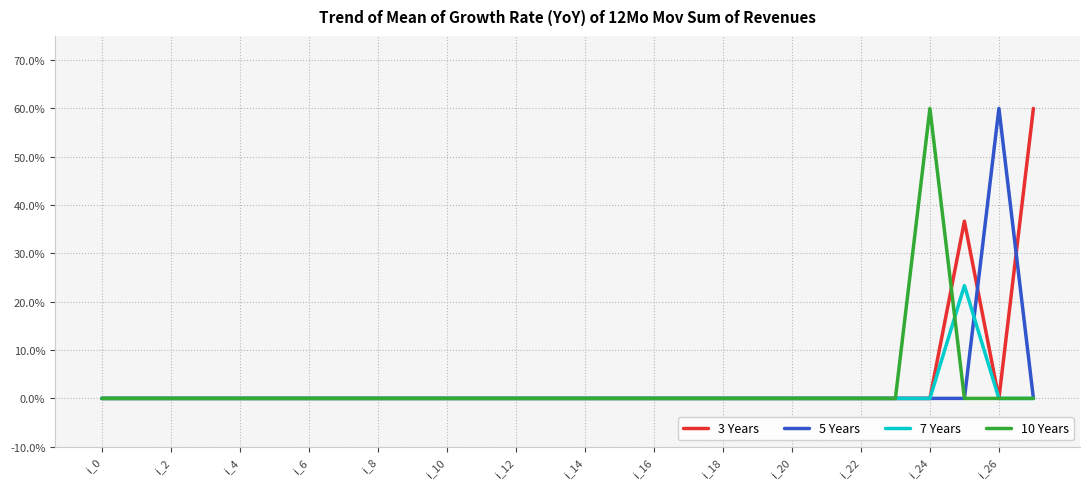

Which series has the widest spread of values?

3 Years